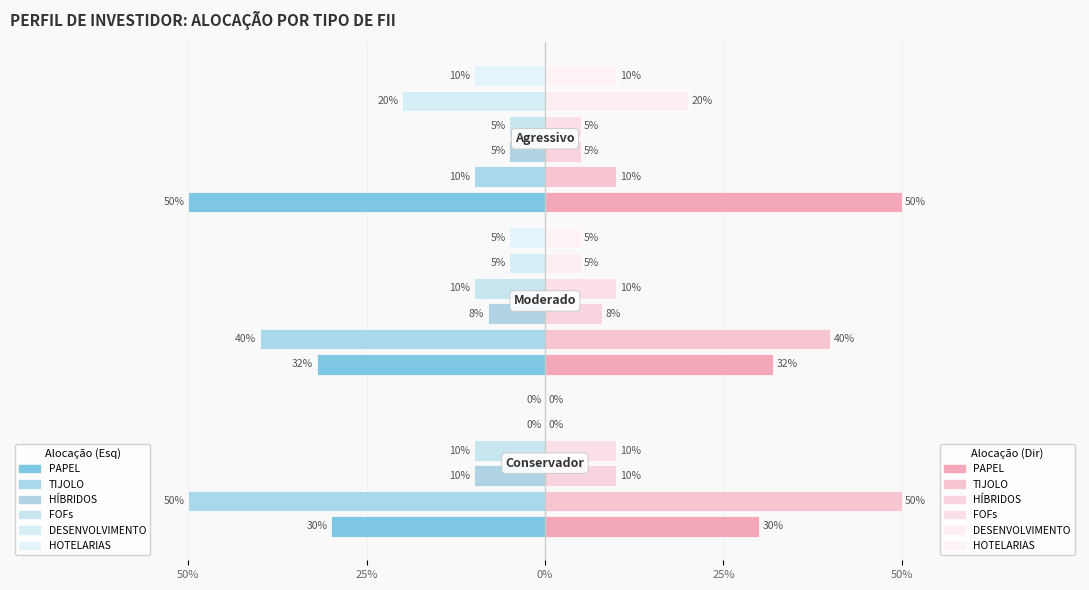

Reading right to left, extract all data points from this chart.

PAPEL: Agressivo=0.5	Moderado=0.3	Conservador=0.3
TIJOLO: Agressivo=0.1	Moderado=0.4	Conservador=0.5
HÍBRIDOS: Agressivo=0.1	Moderado=0.1	Conservador=0.1
FOFs: Agressivo=0.1	Moderado=0.1	Conservador=0.1
DESENVOLVIMENTO: Agressivo=0.2	Moderado=0.1	Conservador=0.0
HOTELARIAS: Agressivo=0.1	Moderado=0.1	Conservador=0.0